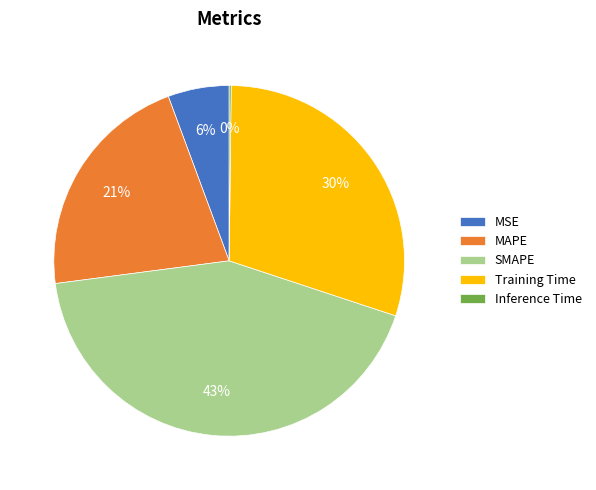

Is it true that MAPE is 21% of the pie?

True